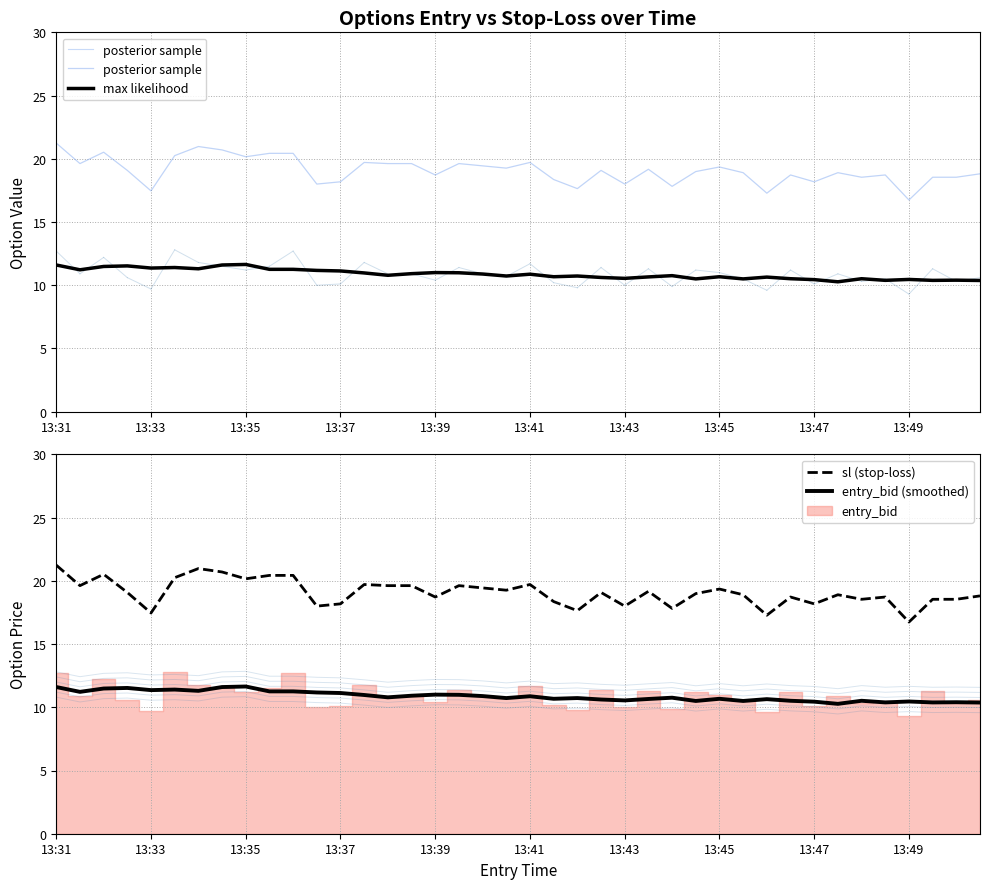

What is the difference between the maximum and minimum values in the posterior sample series?

4.5